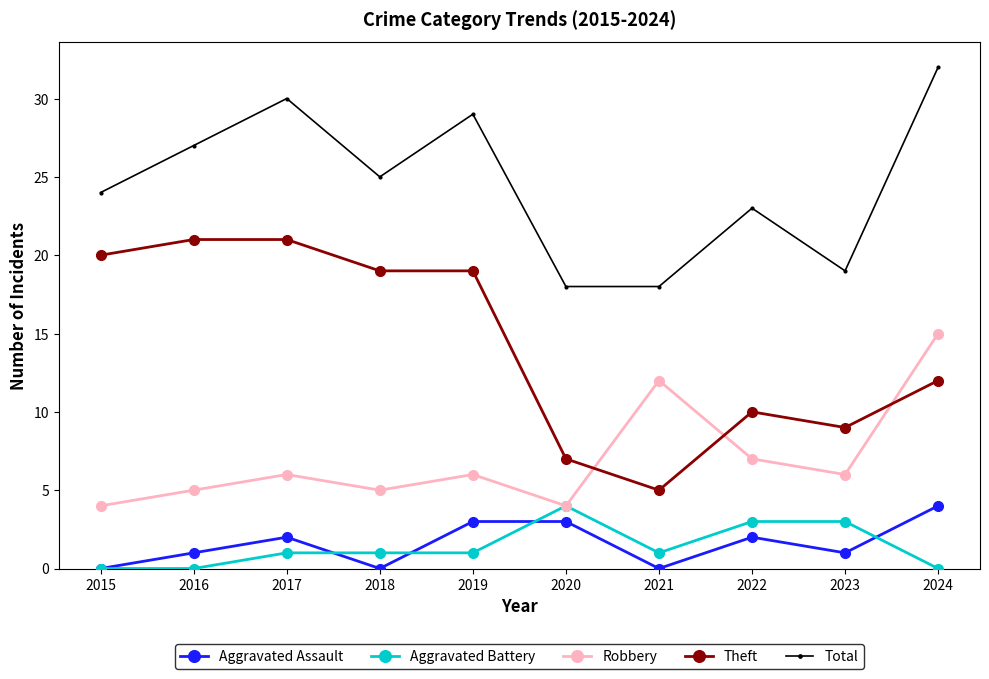

Where does the Theft series first go above 19?

2015